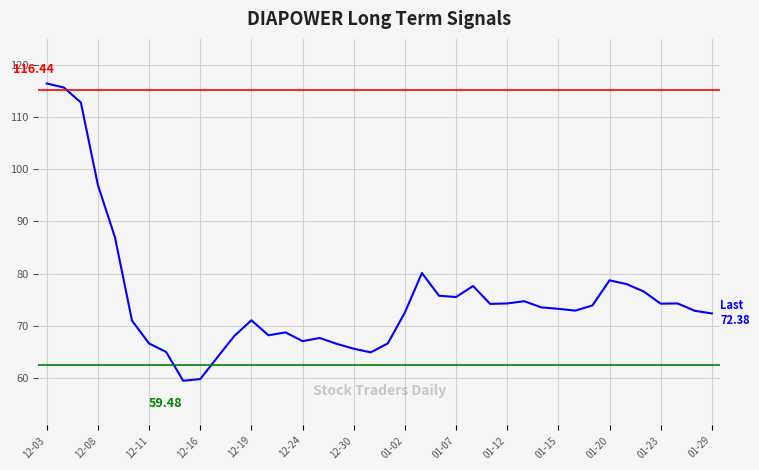

What is the difference between the maximum and minimum values?

57.0